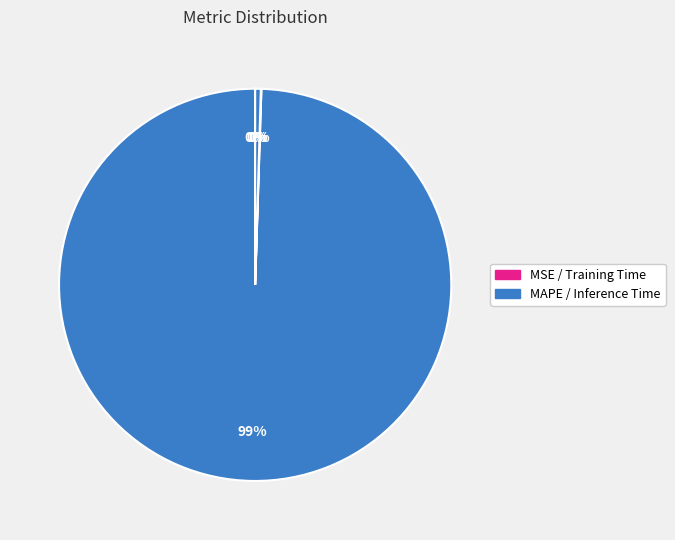

Does any single category account for the majority?

Yes